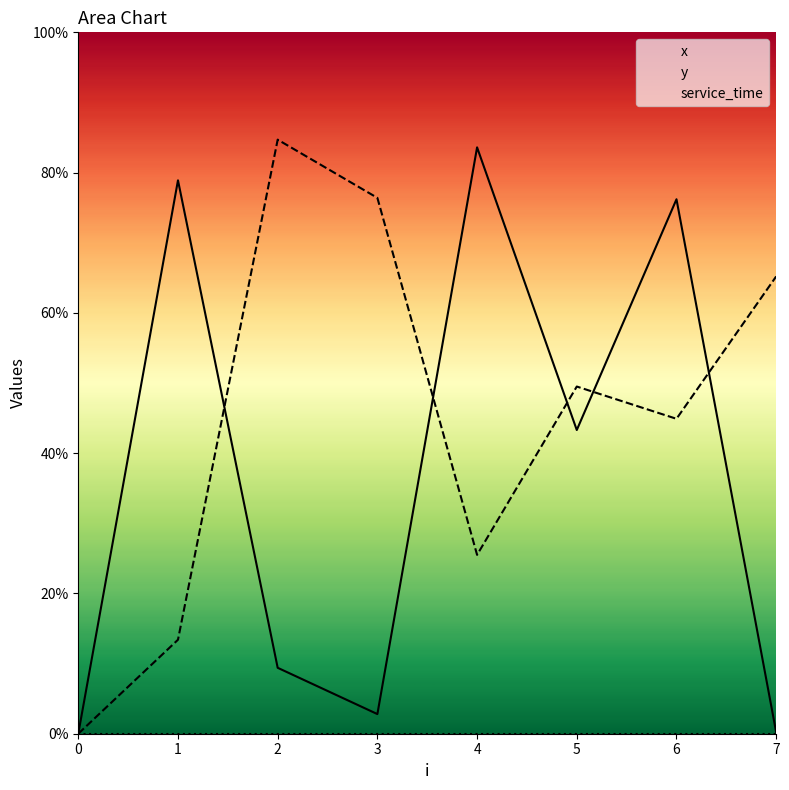

The x series shows 3.0 at 0. True or false?

False